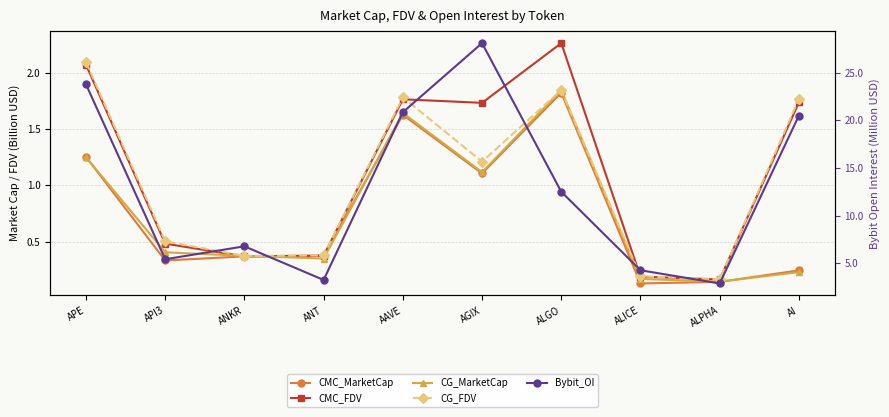

At which category is the sum across all series the highest?

AGIX